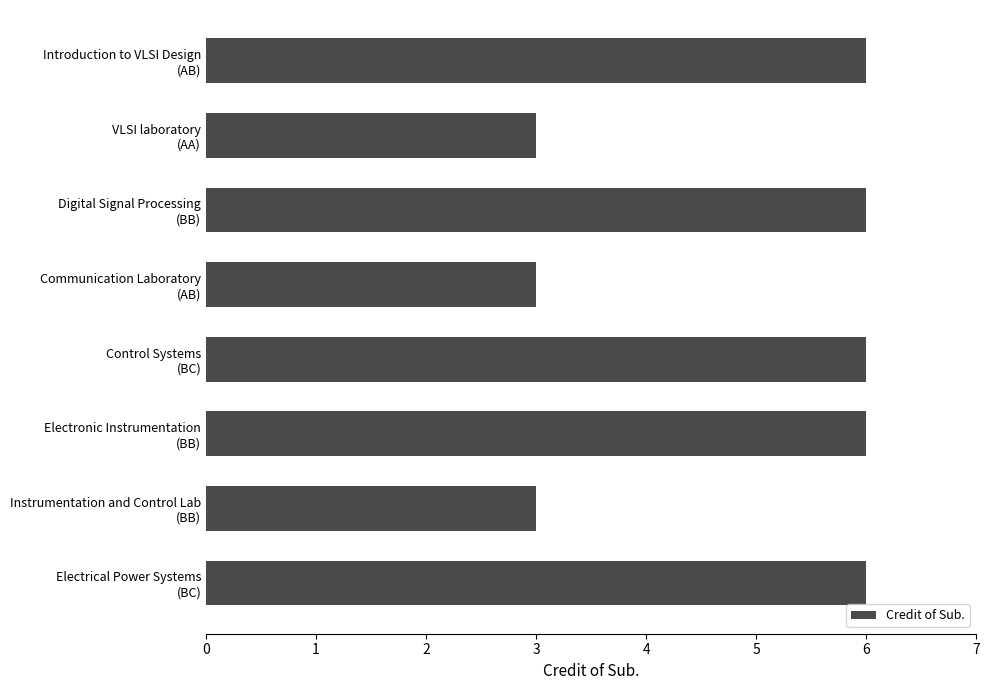

Reading bottom to top, list all the values displayed in this chart.

6	3	6	6	3	6	3	6